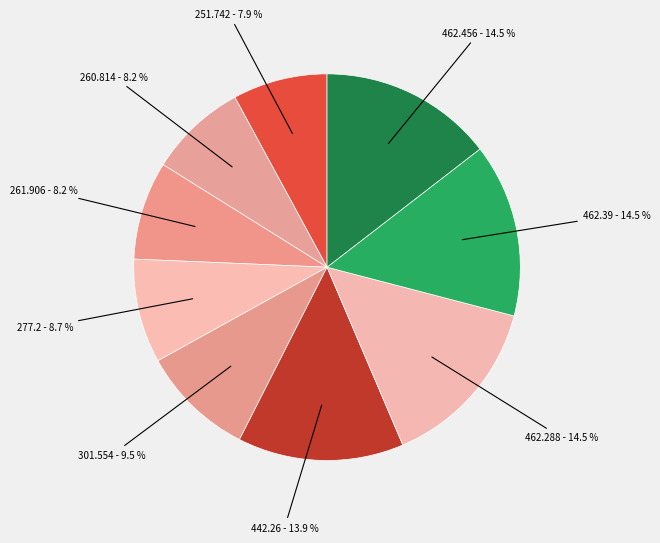

How many slices are in this pie chart?

9